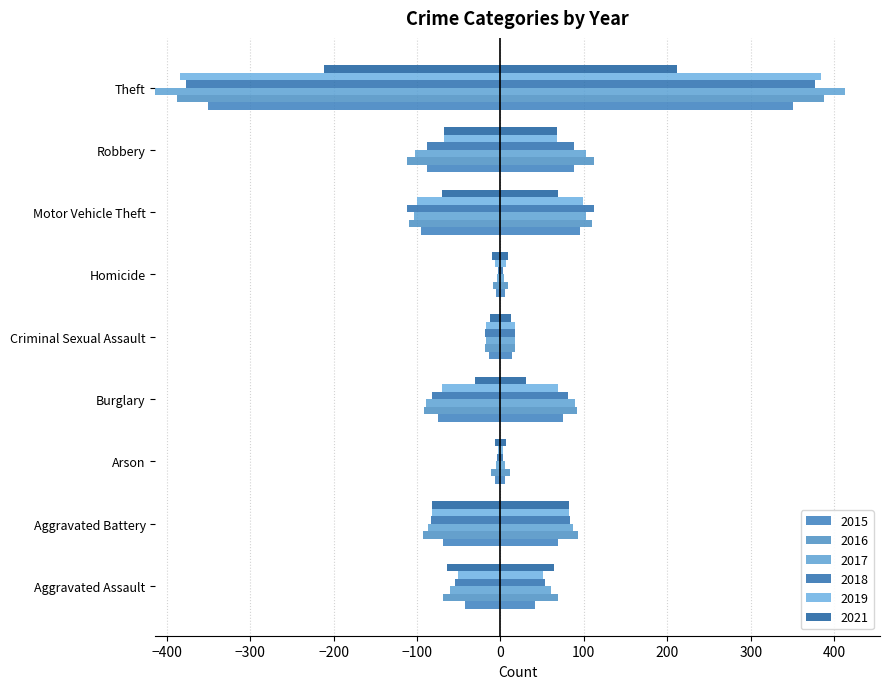

Between Aggravated Assault and Homicide, which series saw the biggest shift?

2016